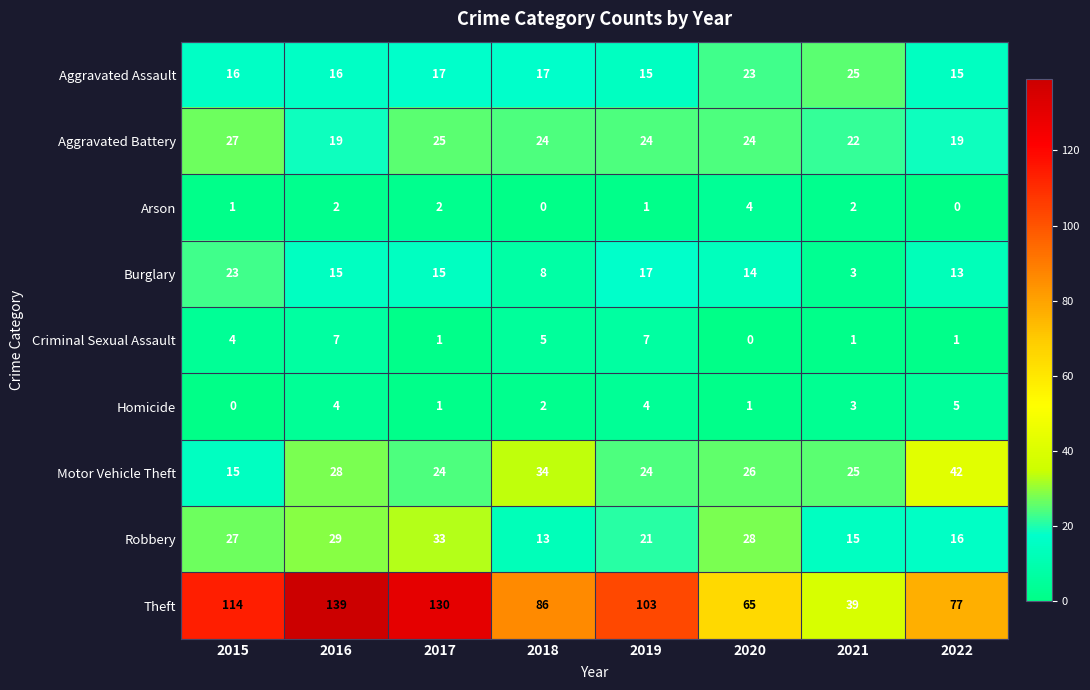

What is the spread (max minus min) of values at 2019?

102